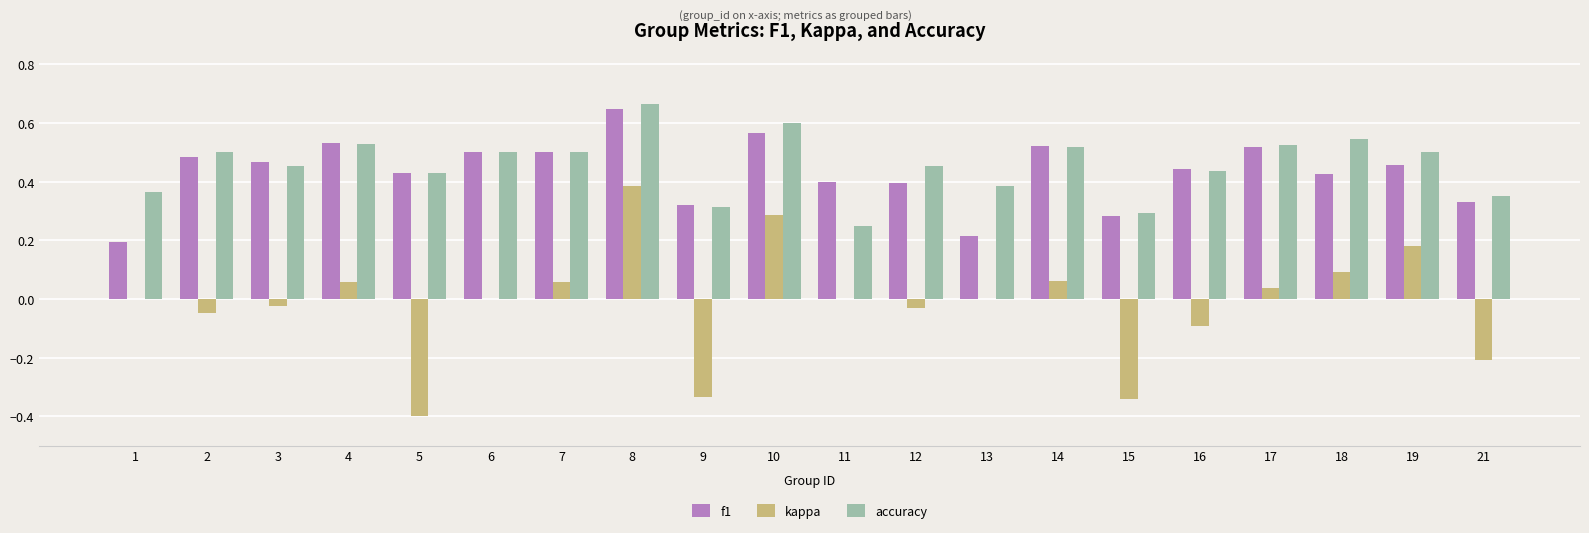

Which series changed the most between 8 and 21?

kappa